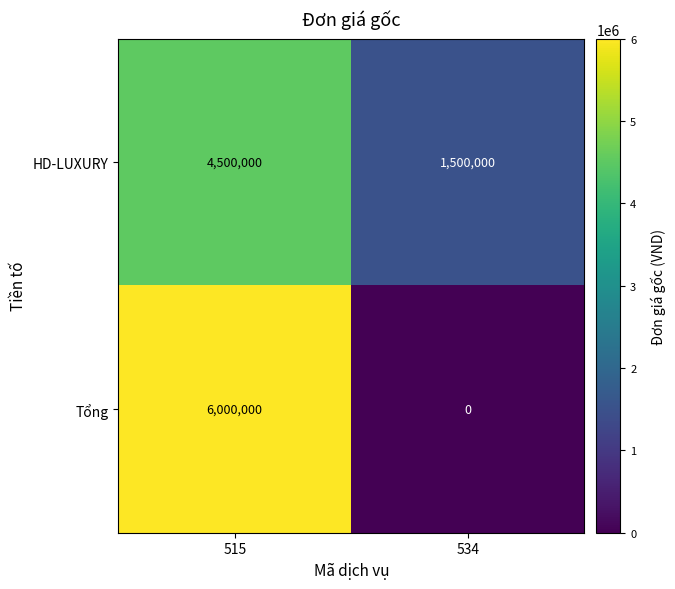

List the series in order of their peak value, highest first.

Tổng, HD-LUXURY